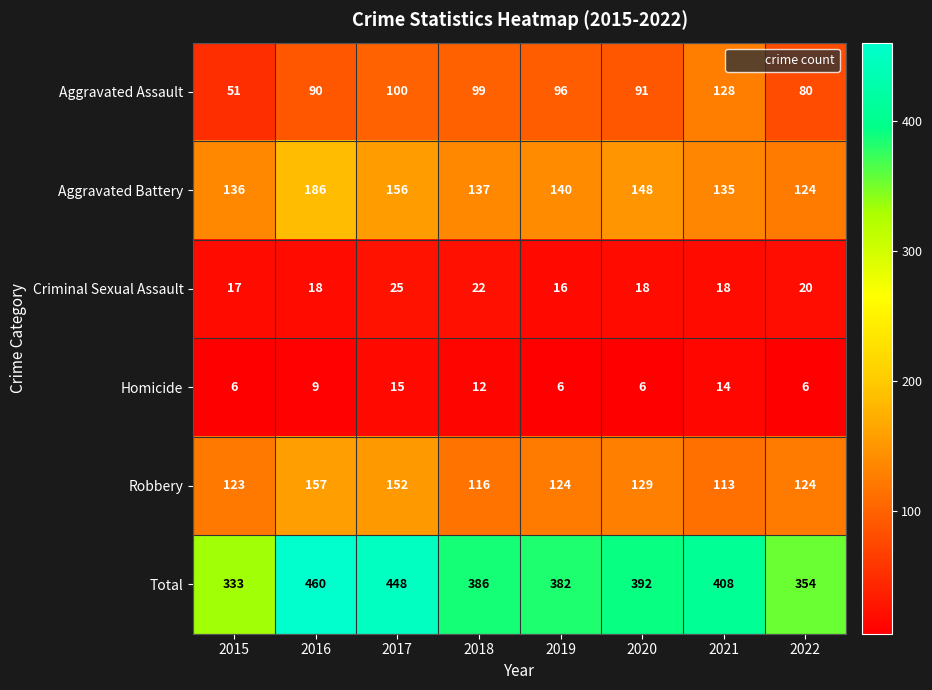

Count the number of categories in the chart.

8